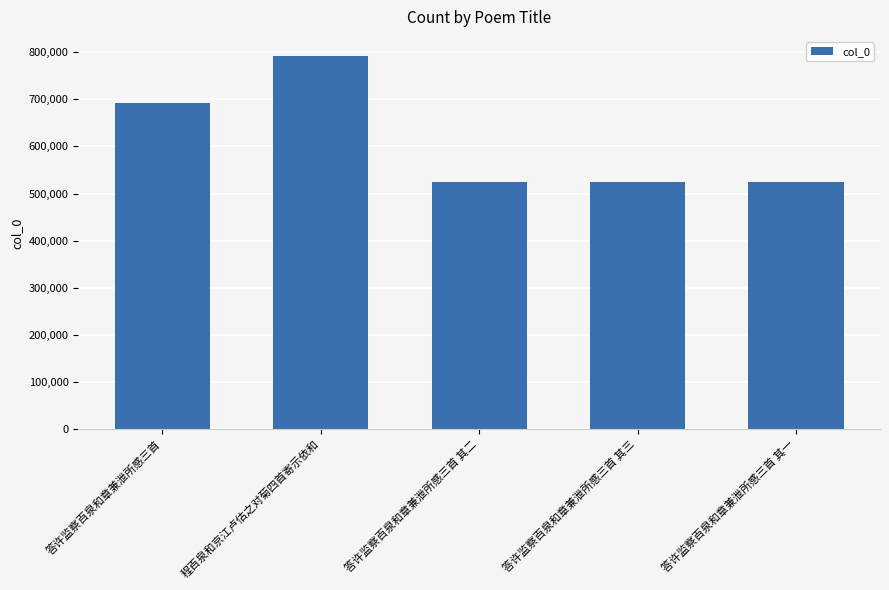

What is the change in value from 答许监察百泉和章兼泄所感三首 to 答许监察百泉和章兼泄所感三首 其一?

-168197